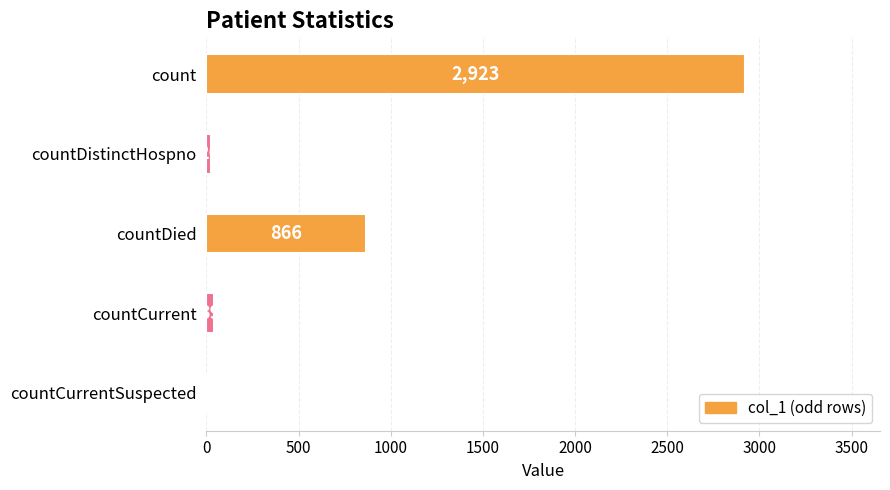

True or false: the data shows 1254 at countDied.

False